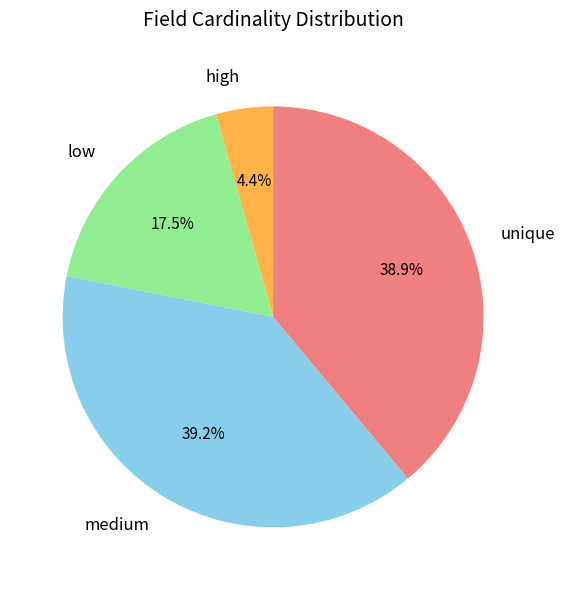

Combined, do low and unique account for over 50%?

Yes